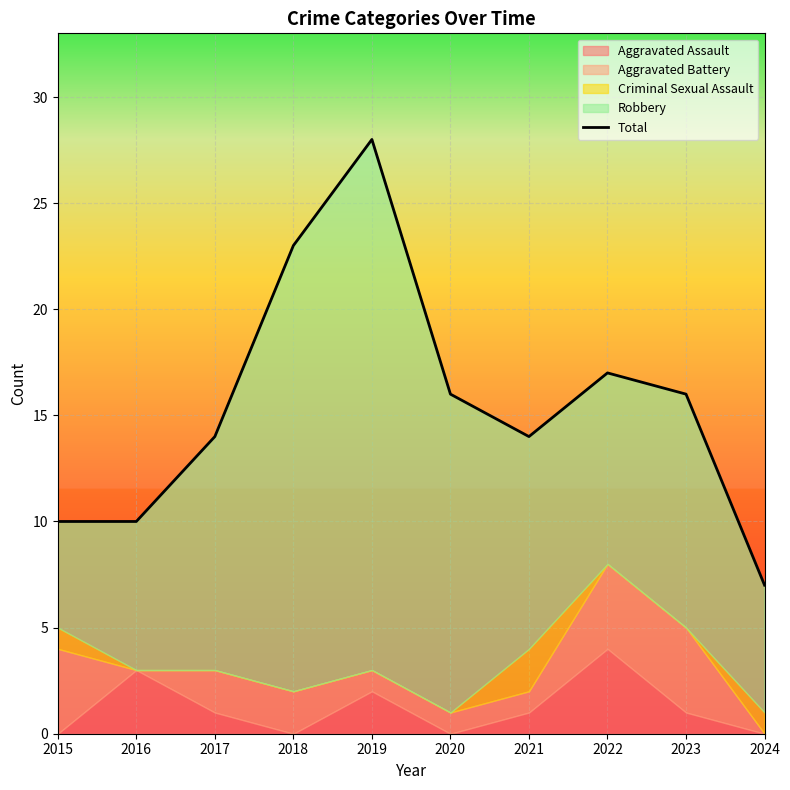

Is it true that the value at 2021 is 14?

True